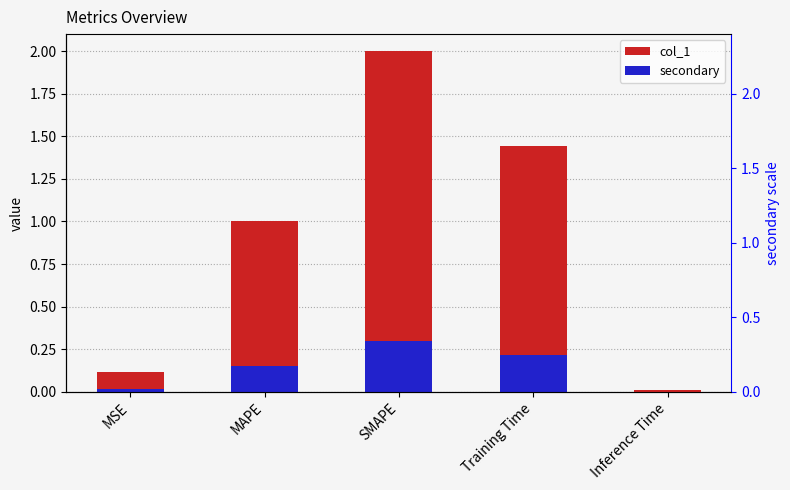

How many bars are there in each group?

2